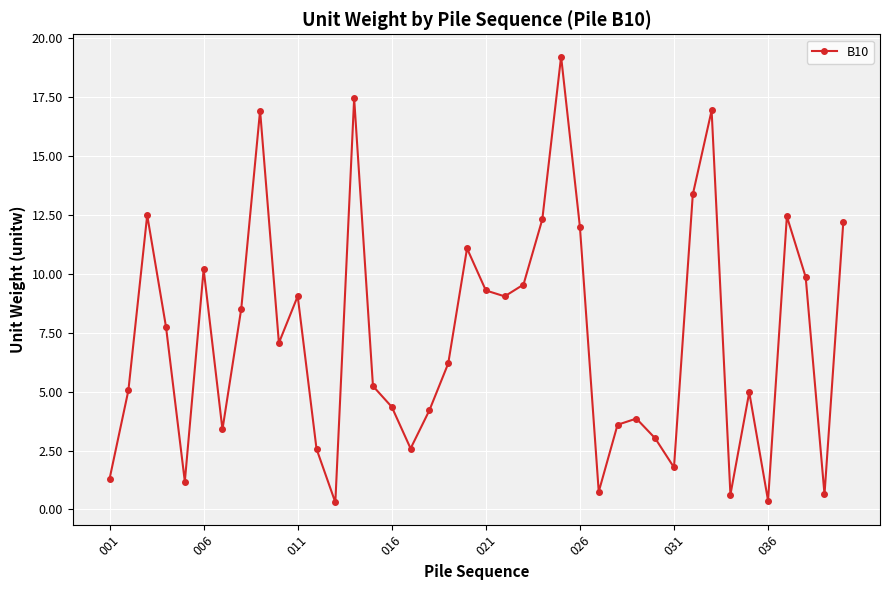

True or false: there are more than 1 points higher than both neighbors.

True